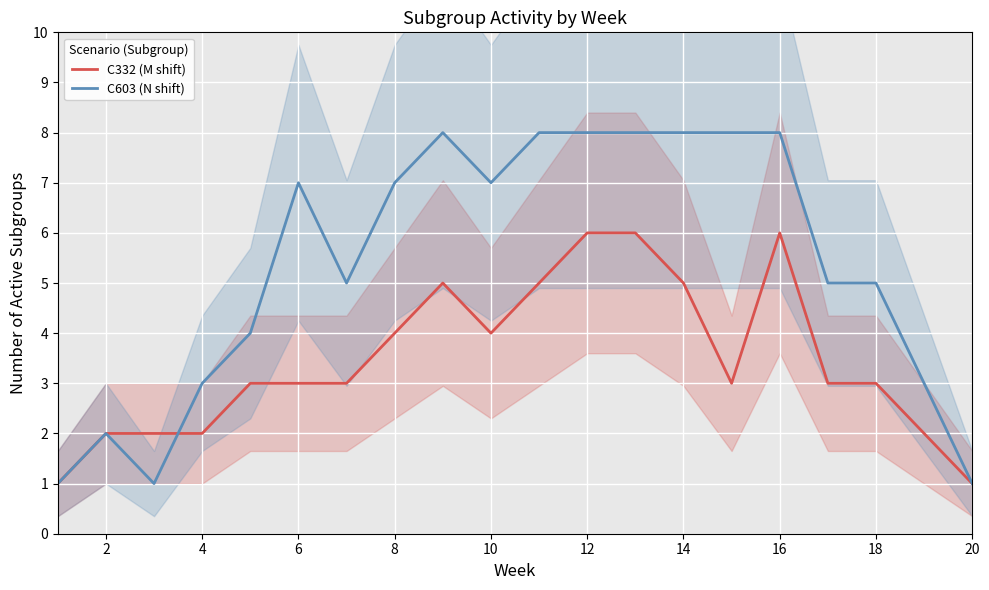

Is it true that C332 (M shift) equals 6 at 12?

True